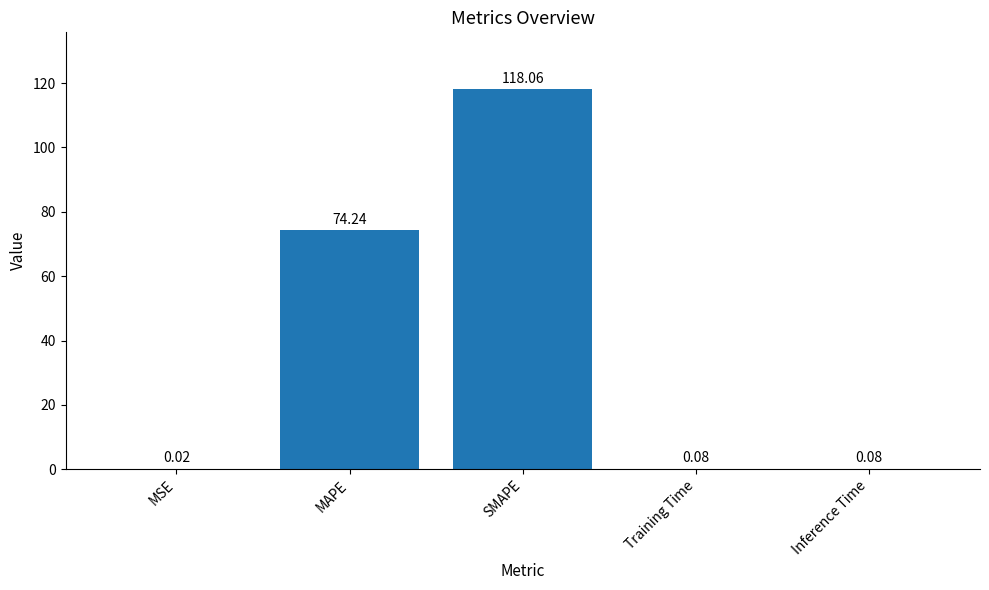

Between MAPE and Inference Time, which is larger?

MAPE